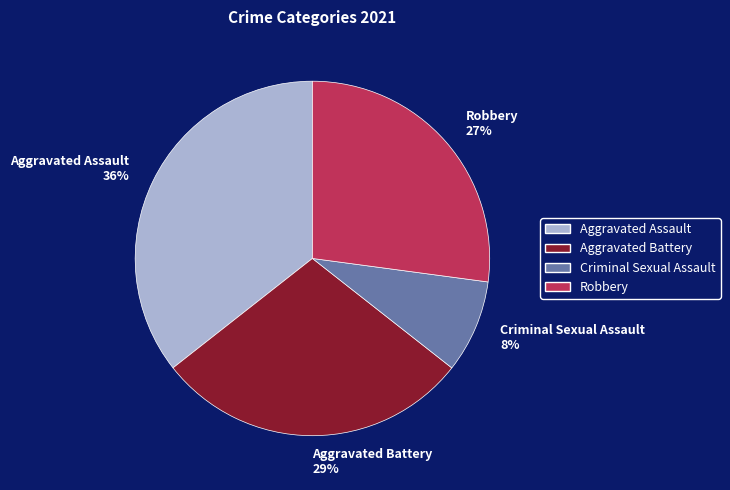

To the nearest percent, what is the average slice percentage?

25%